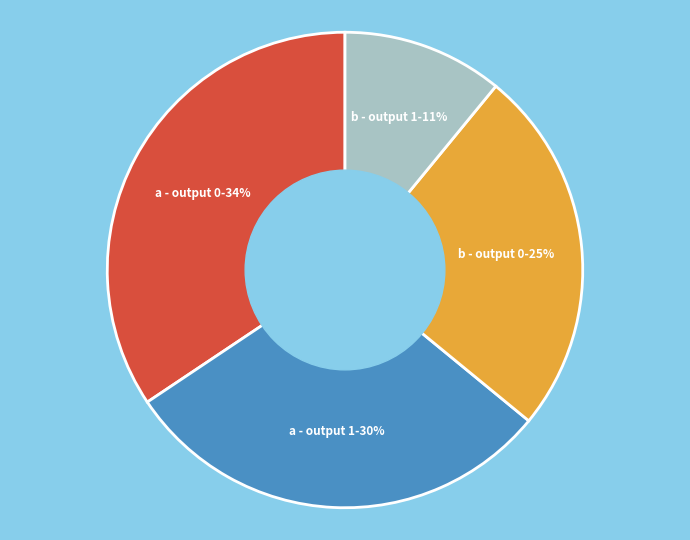

To the nearest percent, what portion does b - output 1 represent?

11%